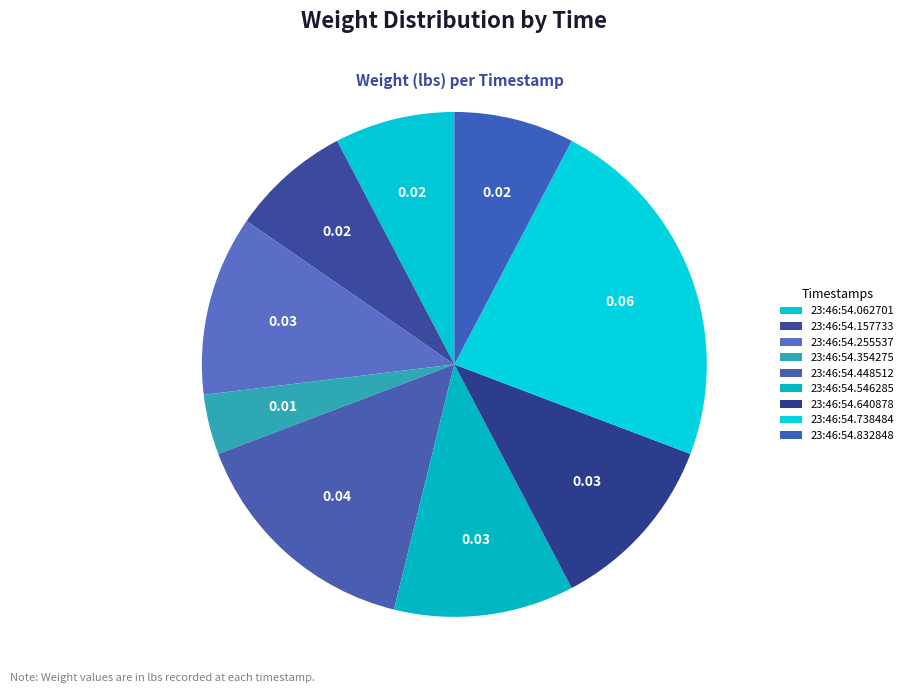

Count the number of slices in the pie.

9